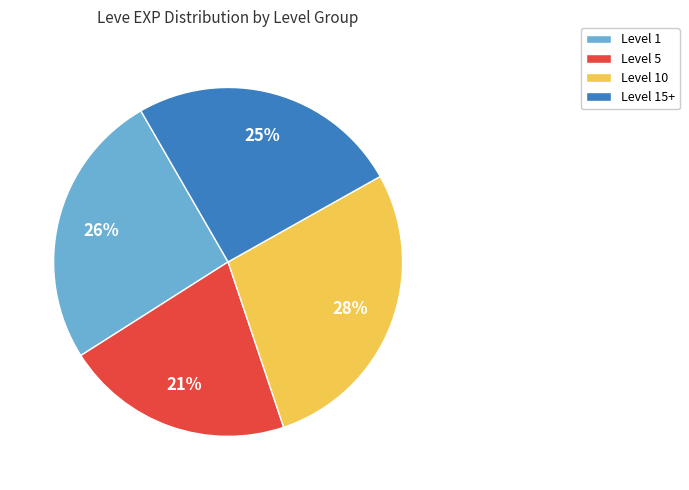

True or false: Level 1 accounts for 26% of the total.

True